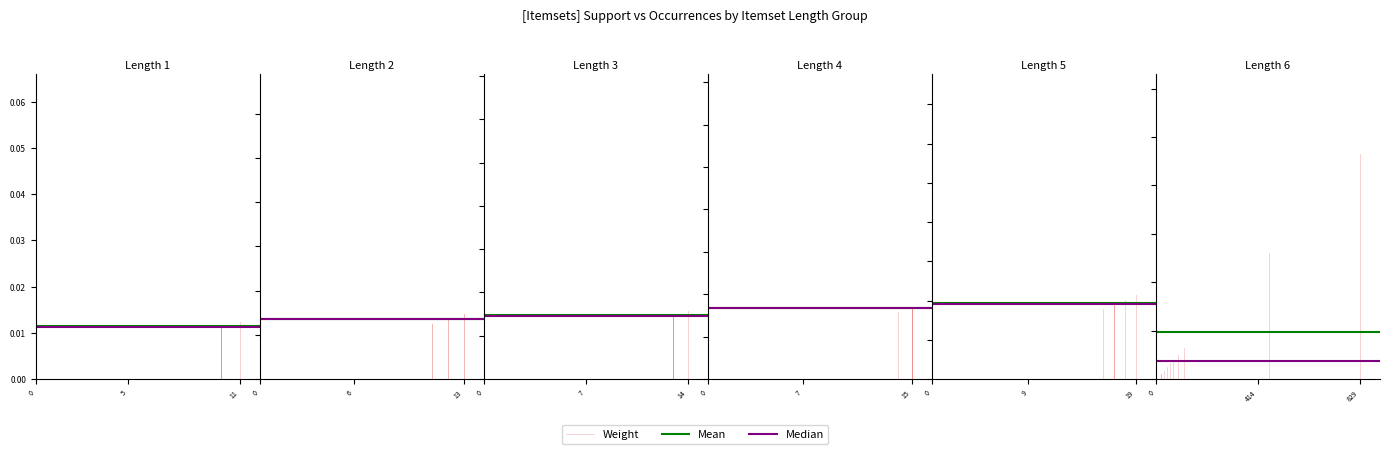

At how many categories does at least one series exceed 0?

2